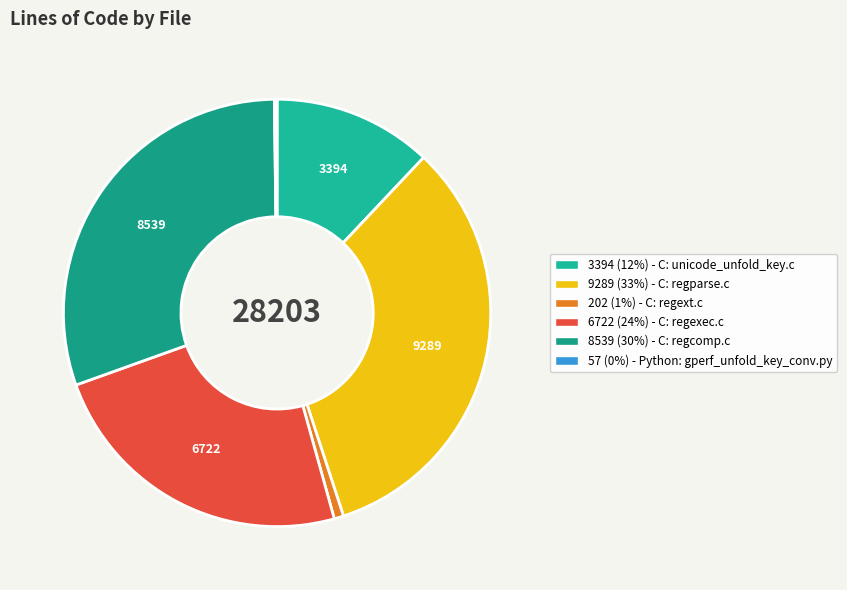

What is the largest slice in the pie chart?

regparse.c